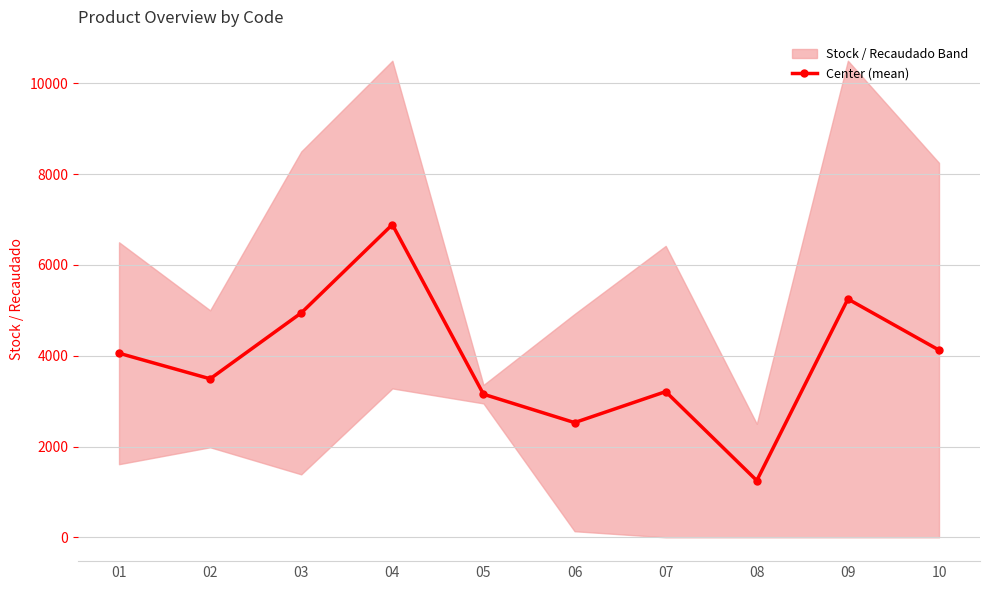

What is the sum of the values at 02 and 06?

6018.9